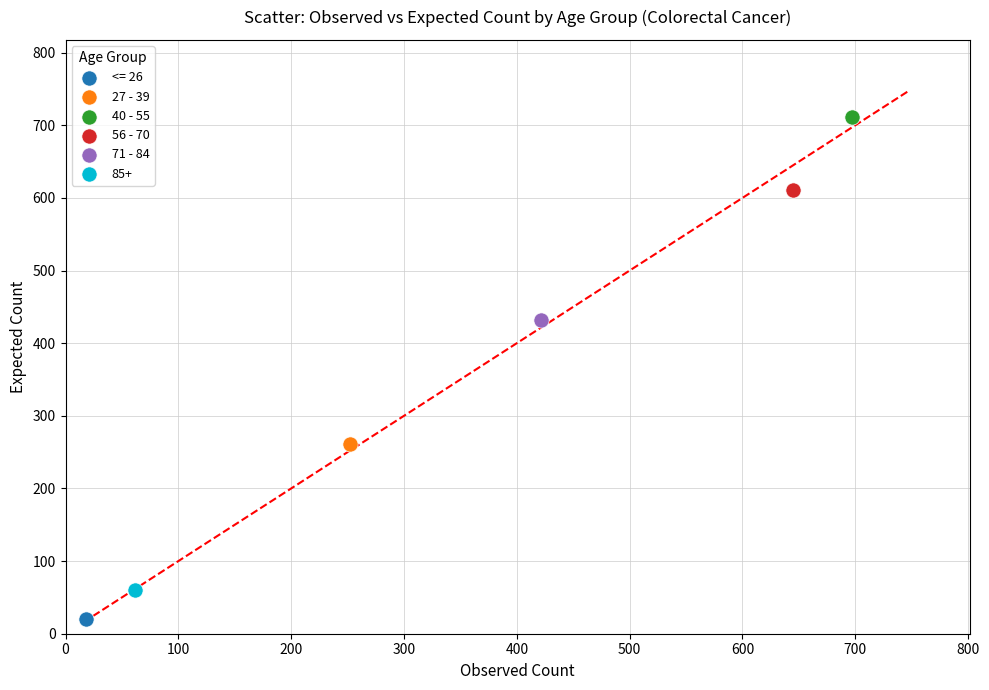

What are all the series names shown in the legend?

<= 26, 27 - 39, 40 - 55, 56 - 70, 71 - 84, 85+